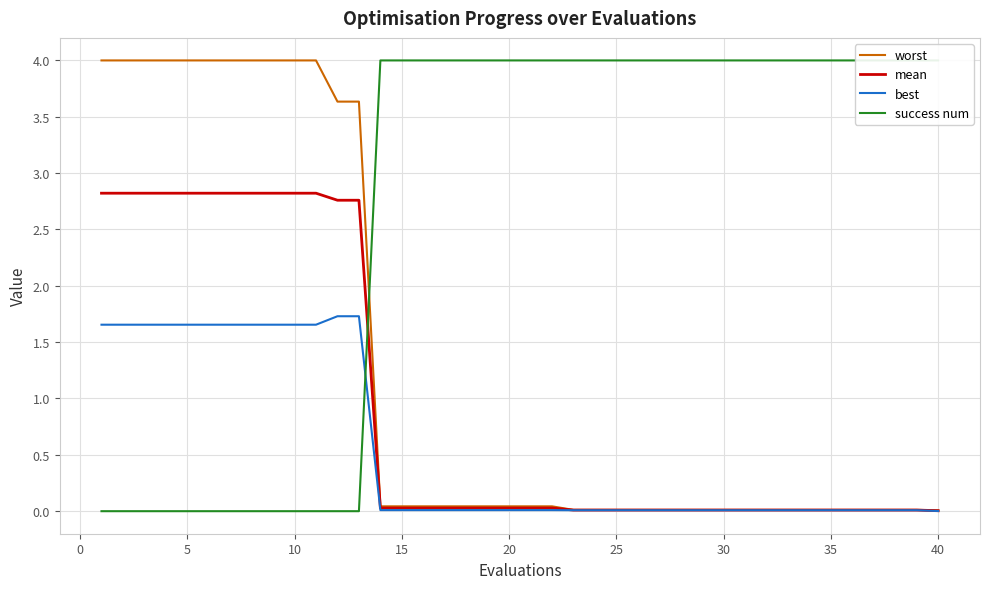

The best series shows 1.1 at 5. True or false?

False